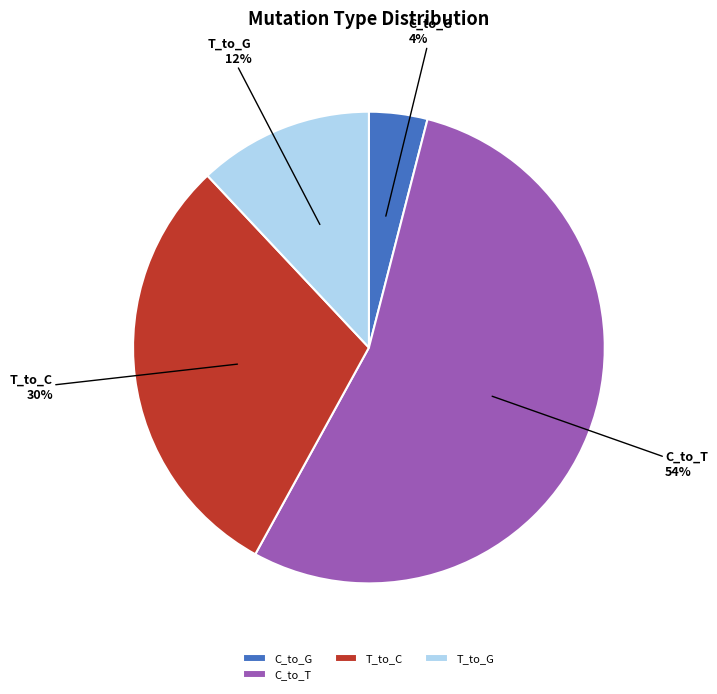

Combined, do T_to_C and C_to_T account for over 50%?

Yes